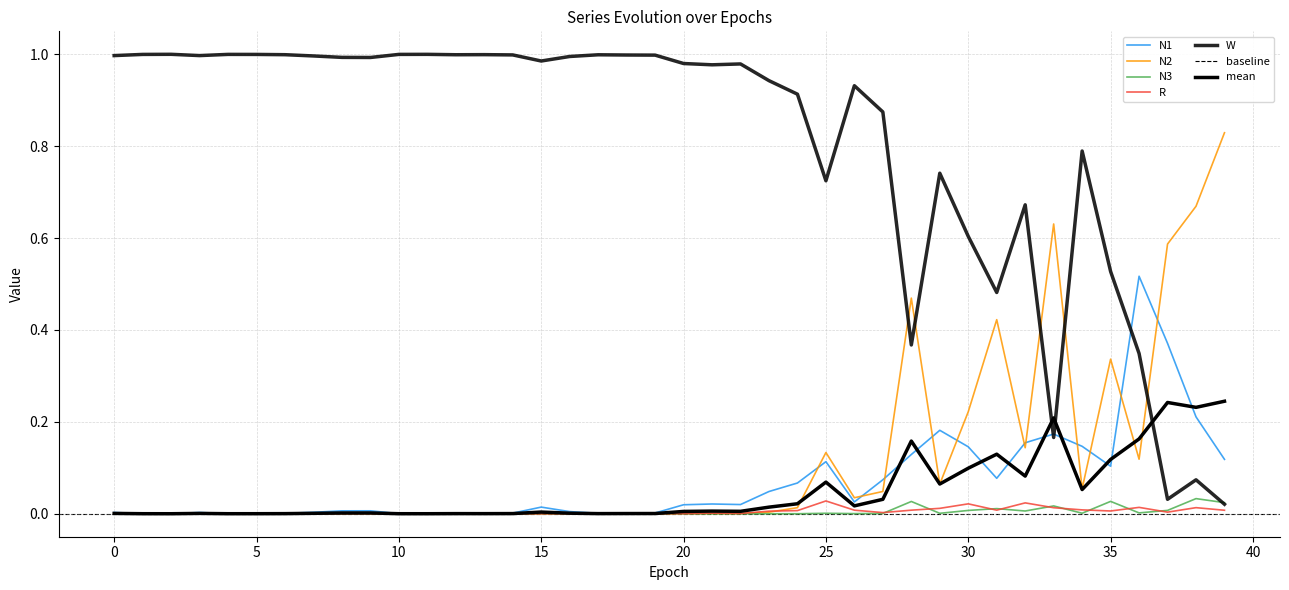

What are all the series names shown in the legend?

N1, N2, N3, R, W